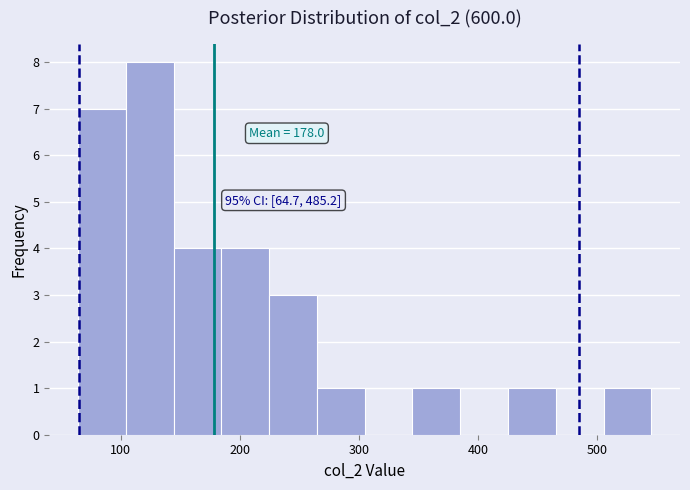

Over which range of the x-axis is the bar tallest?

100 to 140